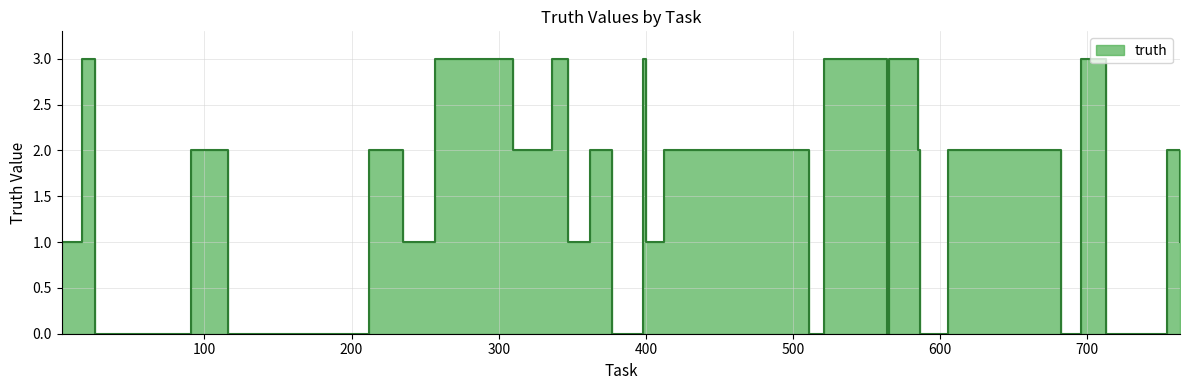

What is the maximum value shown in the chart?

3